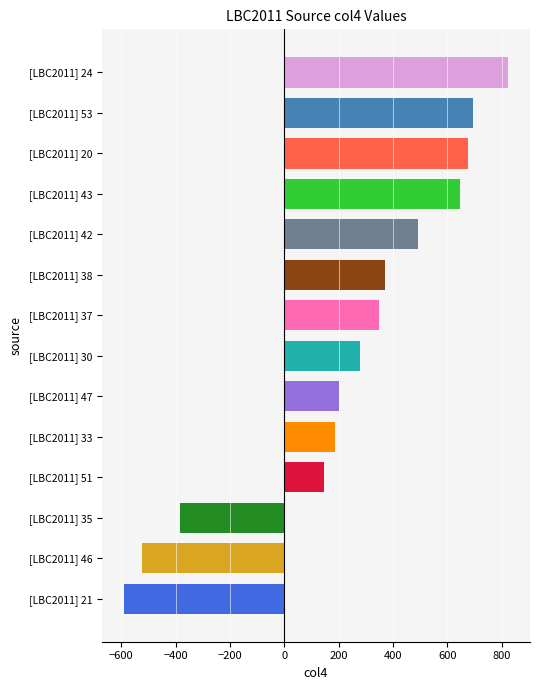

The value at [LBC2011] 43 is 646. True or false?

True